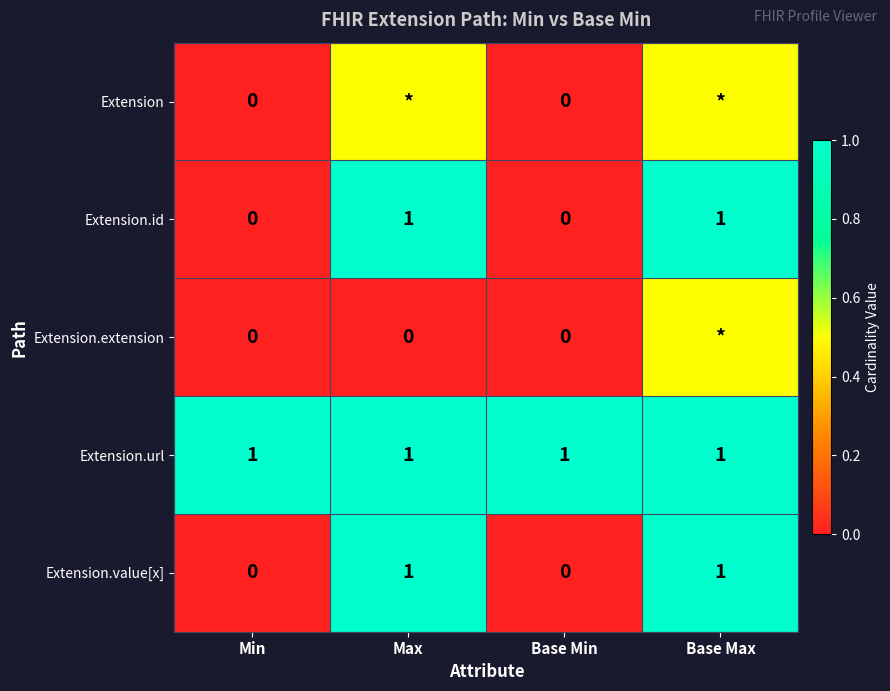

What is the lowest value of the Extension.url series?

1.0